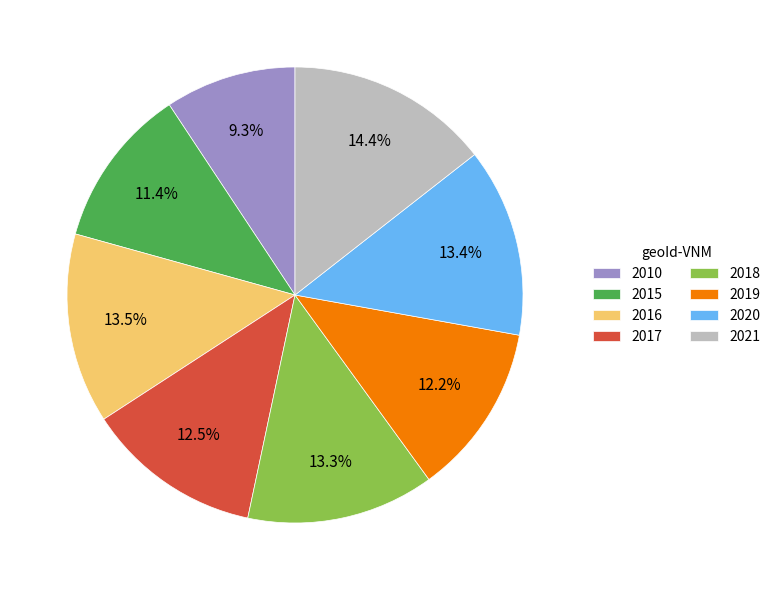

How many slices are in this pie chart?

8